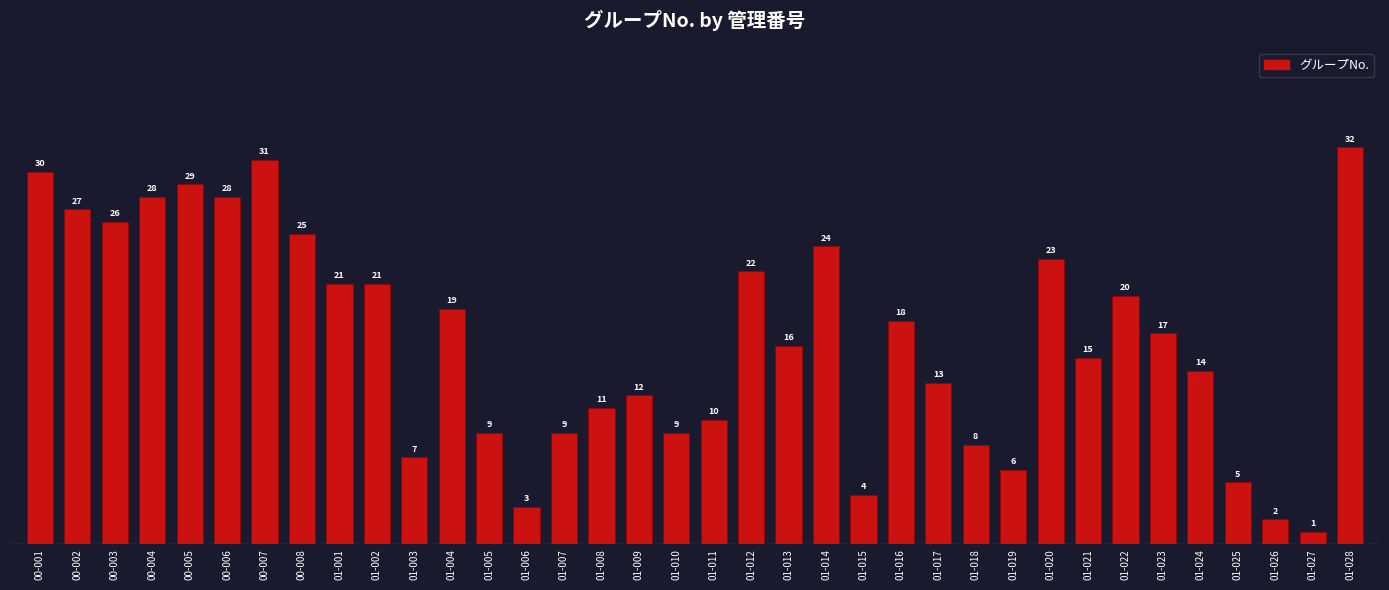

Which category has the highest value across all series?

01-028